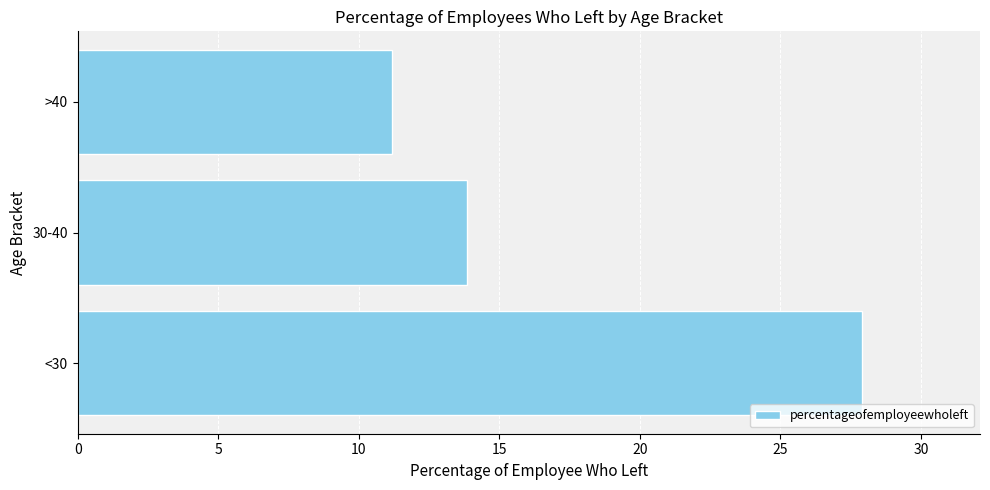

Between <30 and >40, which is larger?

<30